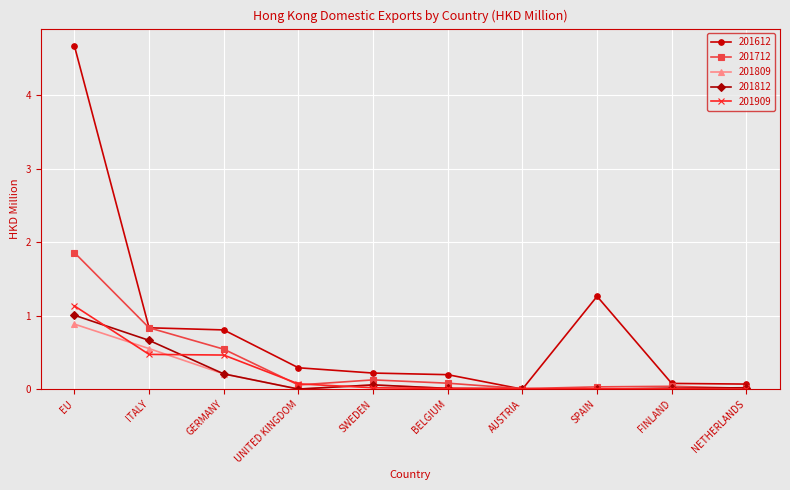

Which series has the widest spread of values?

201612